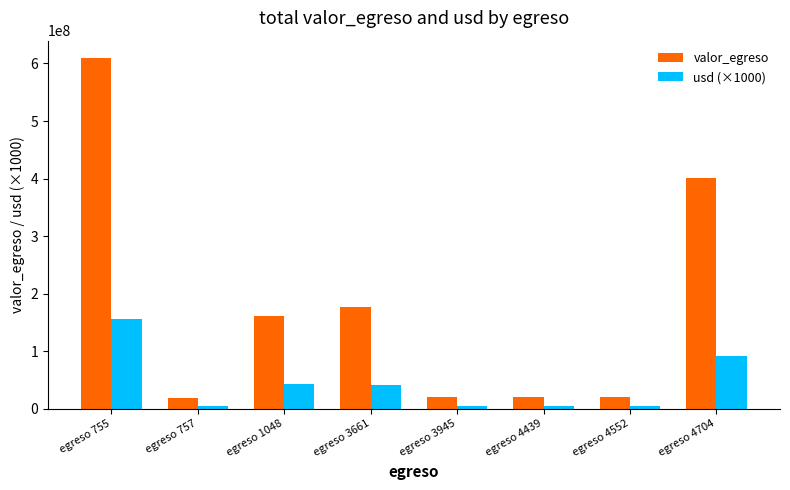

What are all the series names shown in the legend?

valor_egreso, usd (×1000)